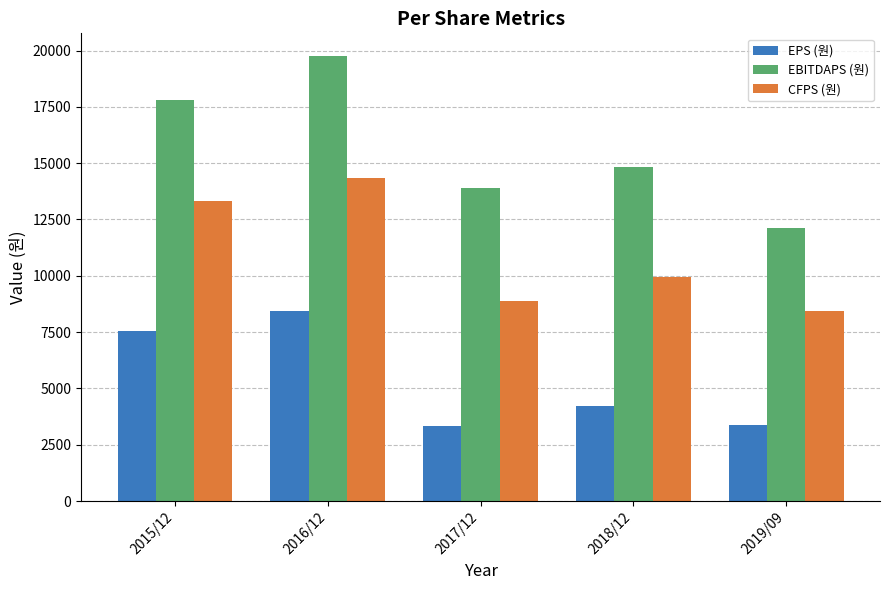

At which category is the sum across all series the highest?

2016/12